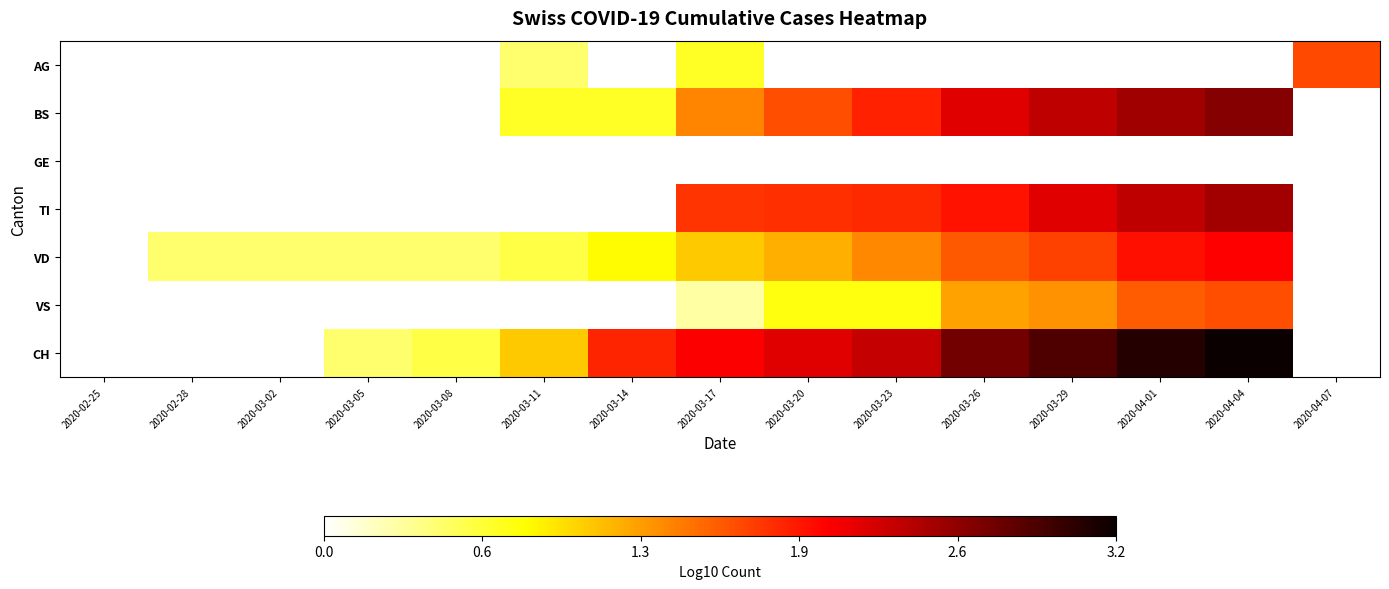

Which label corresponds to the largest value in the chart?

2020-04-04